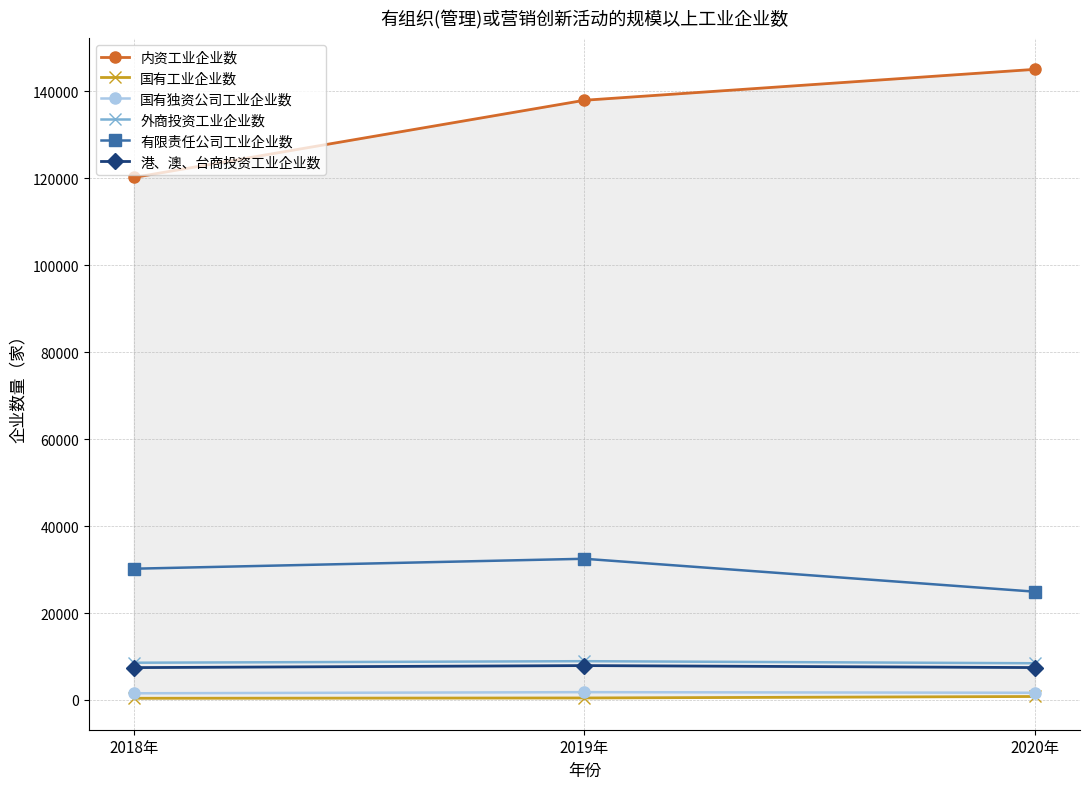

Count the number of data series in this chart.

6